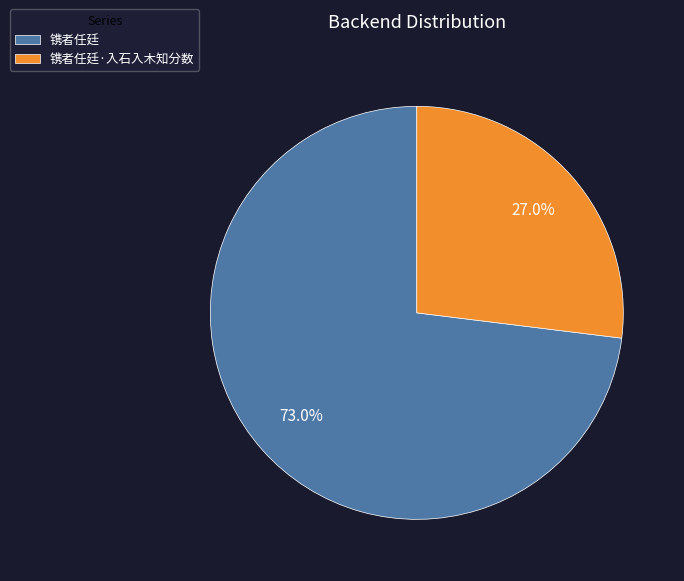

Is 镌者任廷 the majority of the pie?

Yes